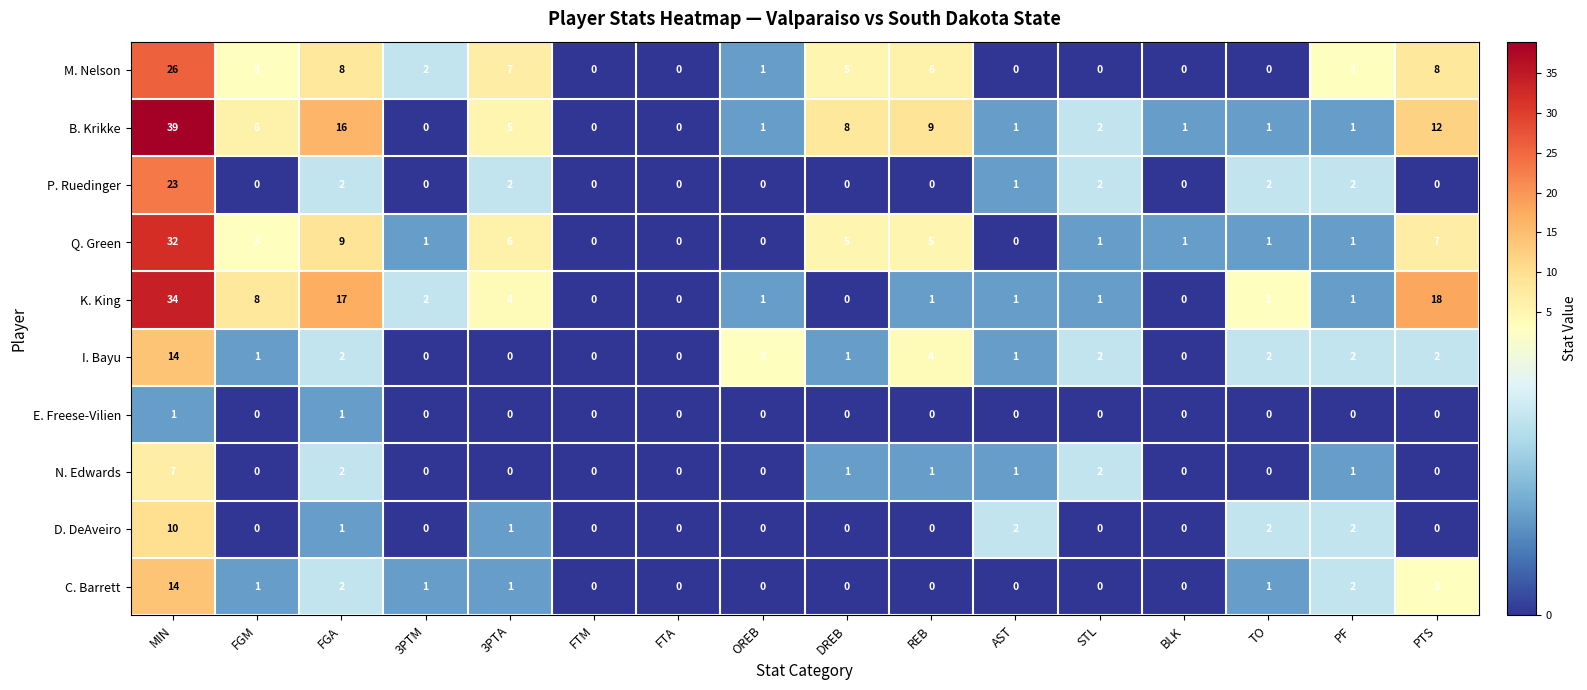

Between FTM and OREB, which series saw the biggest shift?

I. Bayu